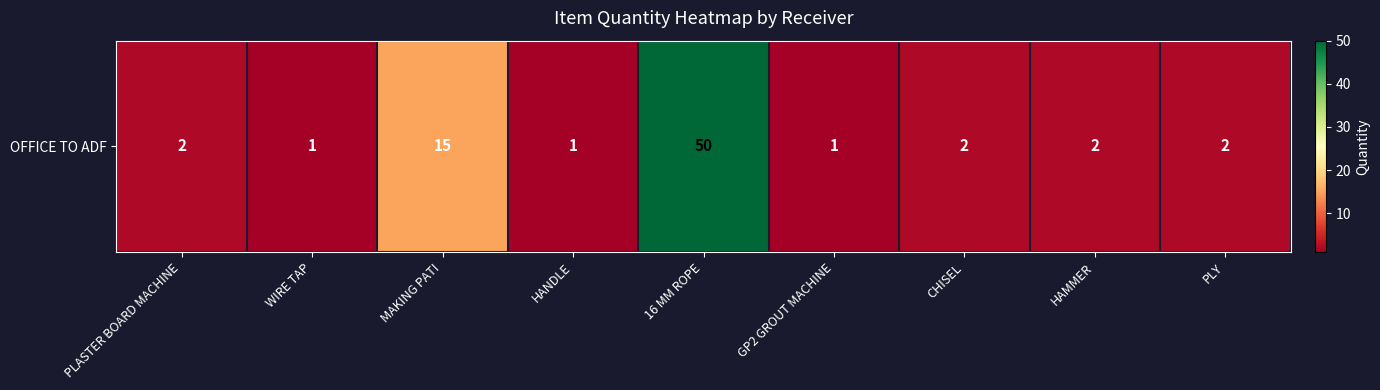

Reading left to right, extract all data points from this chart.

PLASTER BOARD MACHINE=2	WIRE TAP=1	MAKING PATI=15	HANDLE=1	16 MM ROPE=50	GP2 GROUT MACHINE=1	CHISEL=2	HAMMER=2	PLY=2